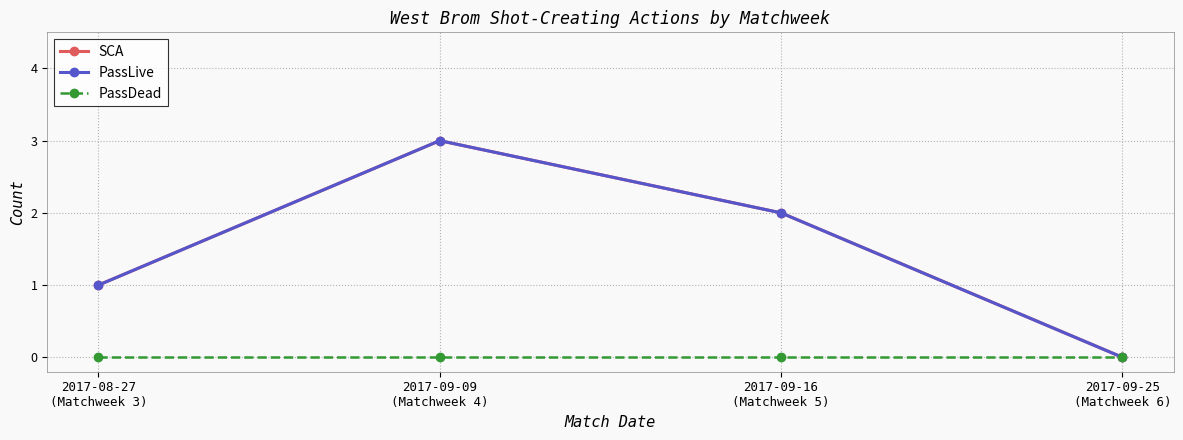

How many lines are shown in the chart?

3